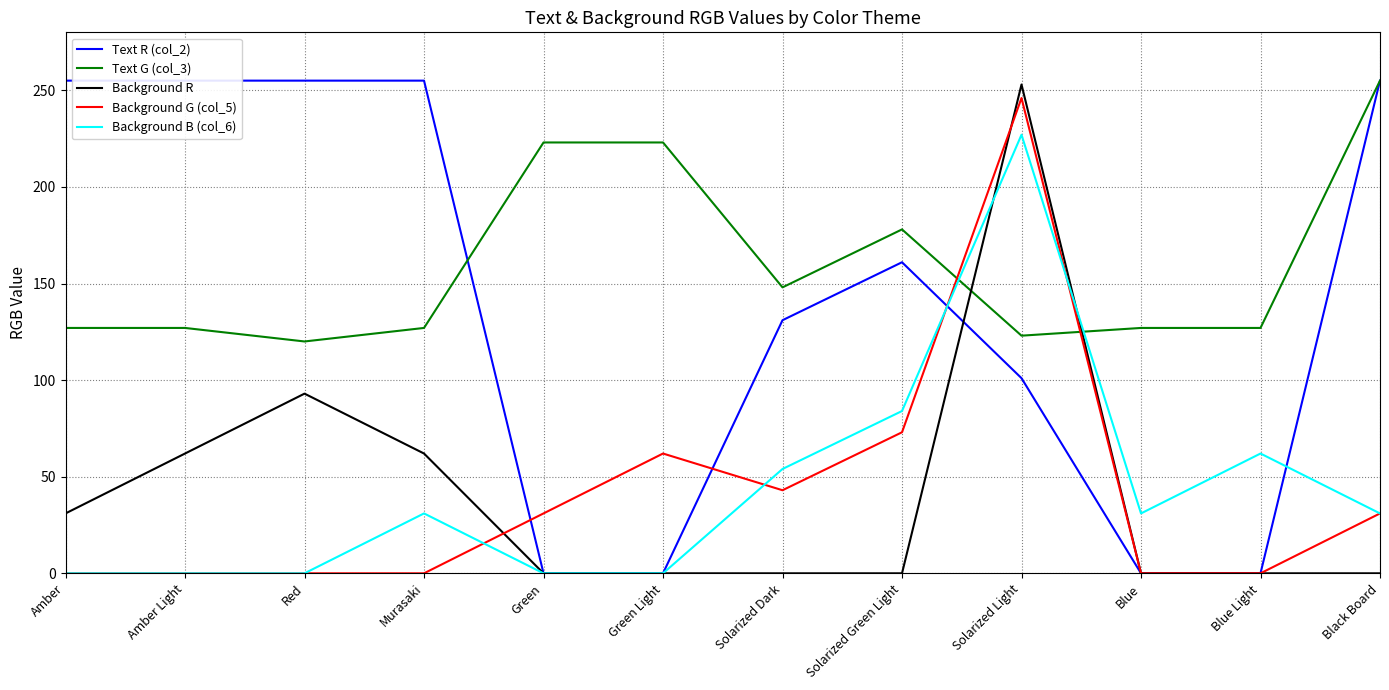

How many values in Background B (col_6) are above zero?

7